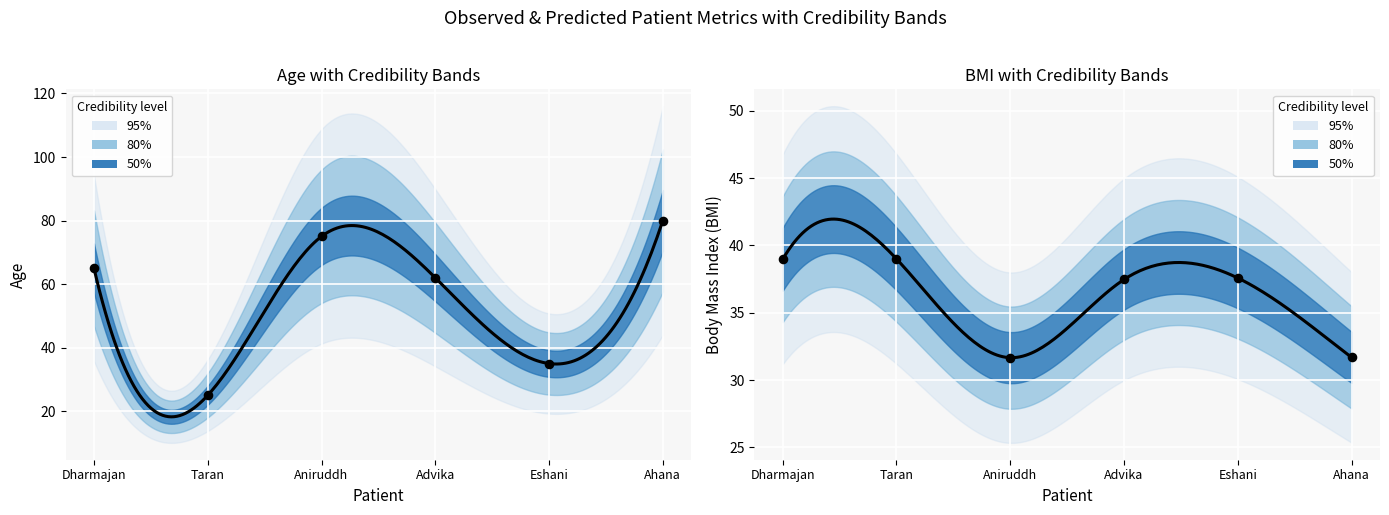

At how many categories does at least one series exceed 43?

4